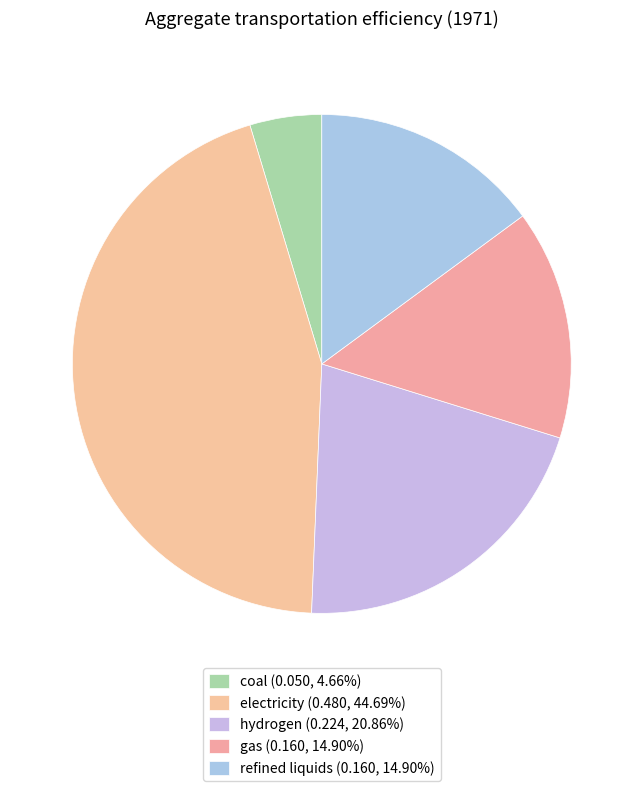

How many segments does this pie chart have?

5